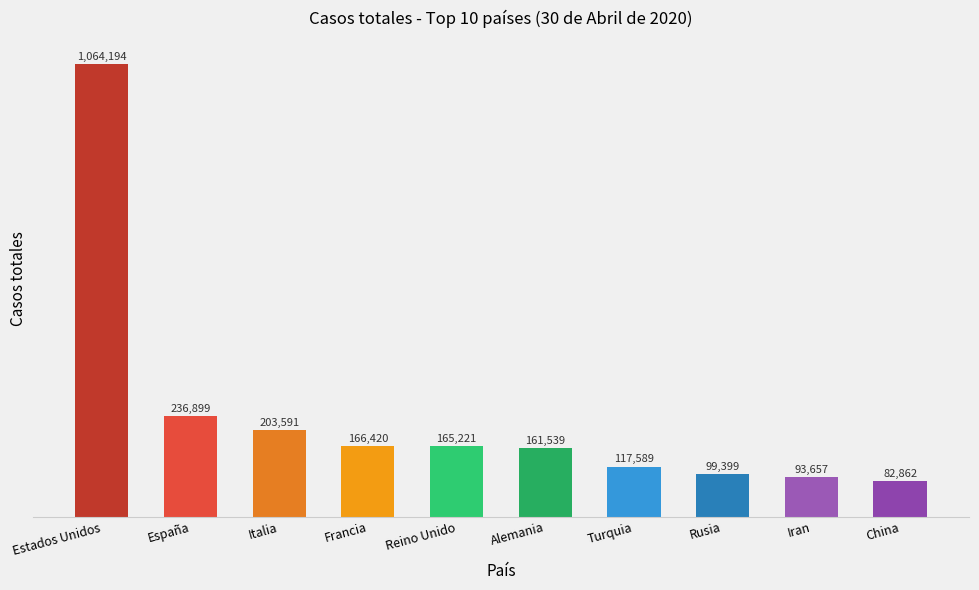

Are the bars horizontal?

No